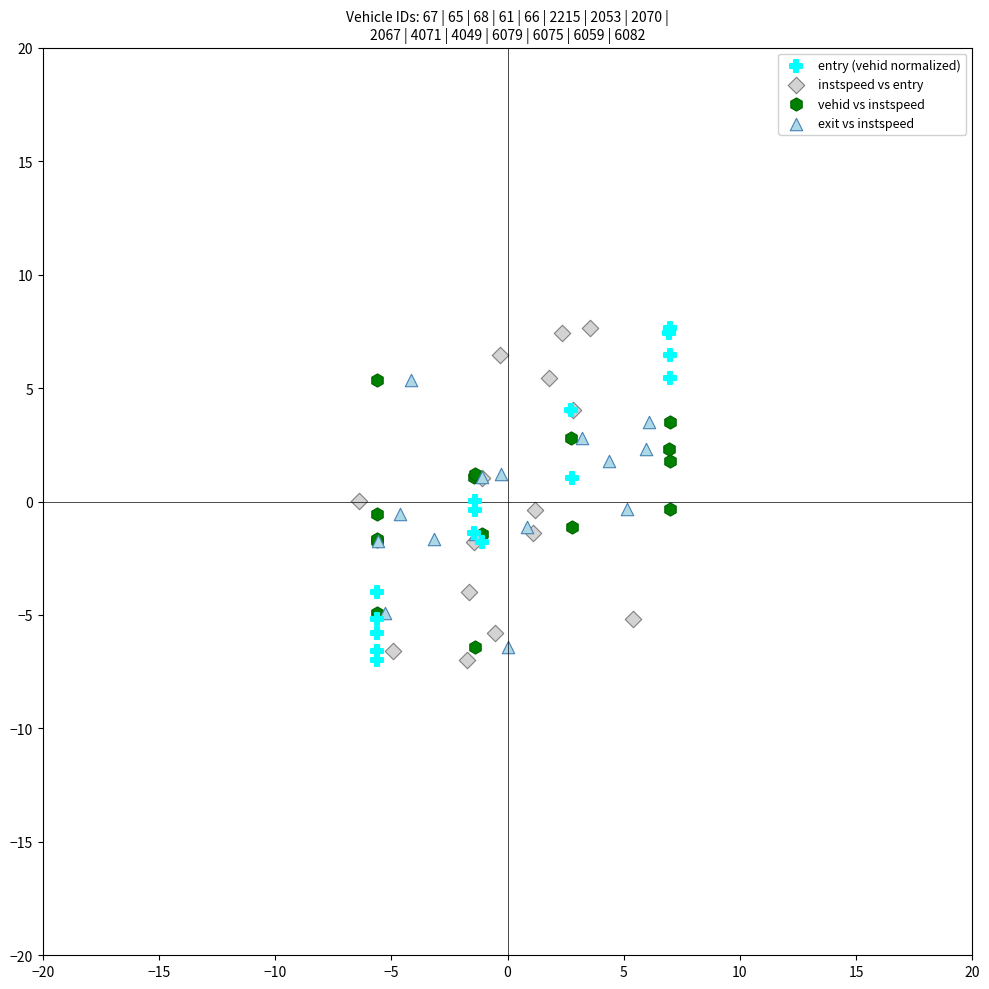

What are all the series names shown in the legend?

entry (vehid normalized), instspeed vs entry, vehid vs instspeed, exit vs instspeed